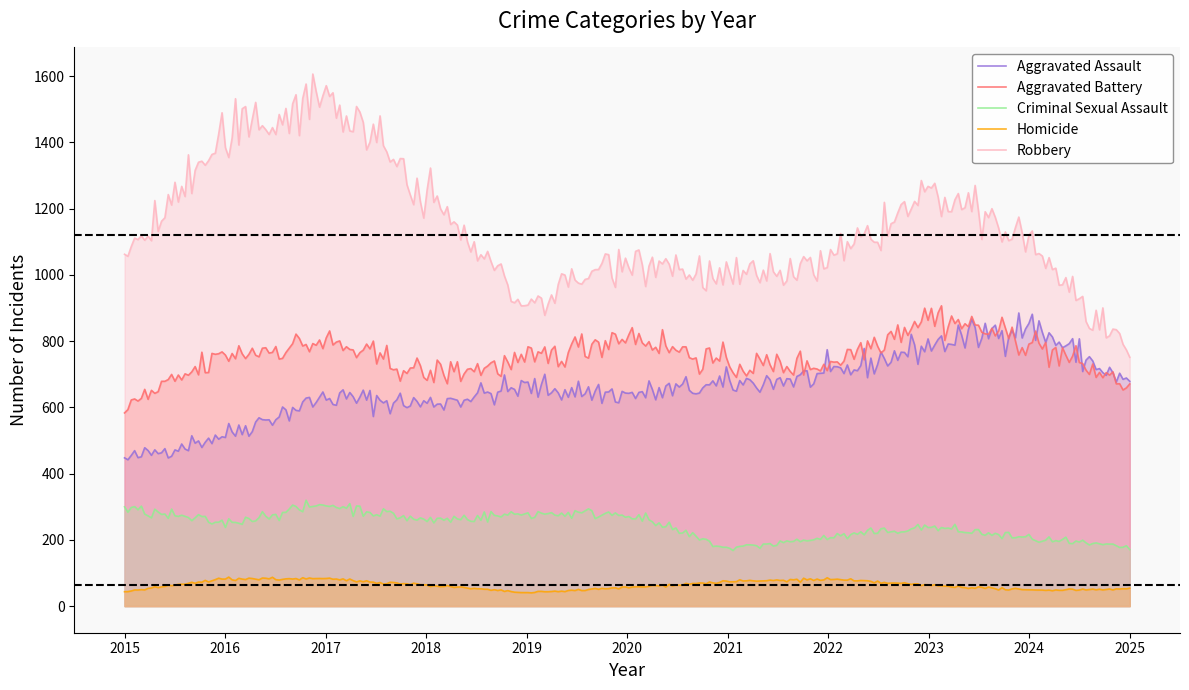

What is the sum of the Aggravated Battery values at 2019 and 2020?

1558